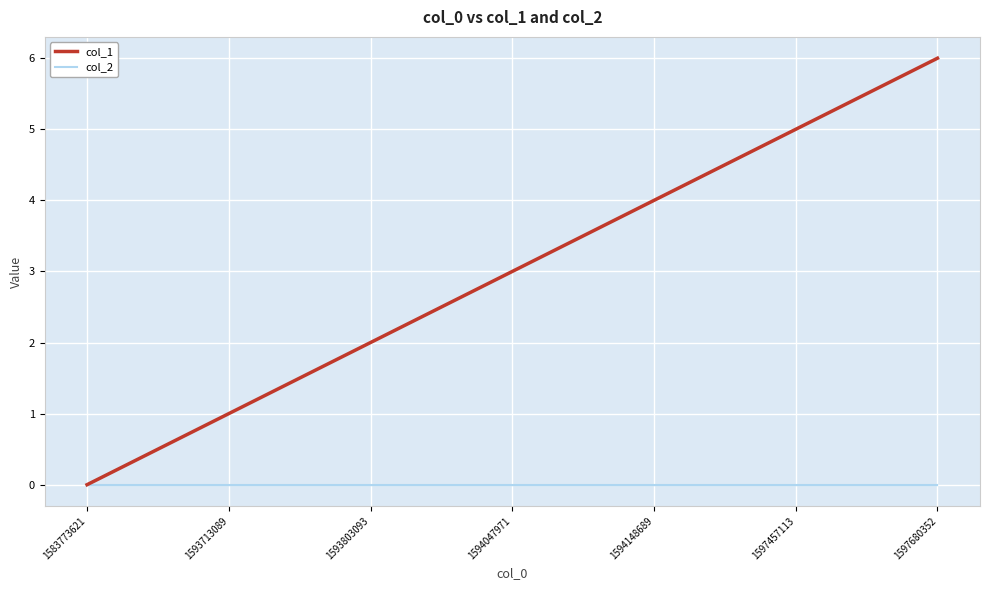

How many series are shown in this chart?

2